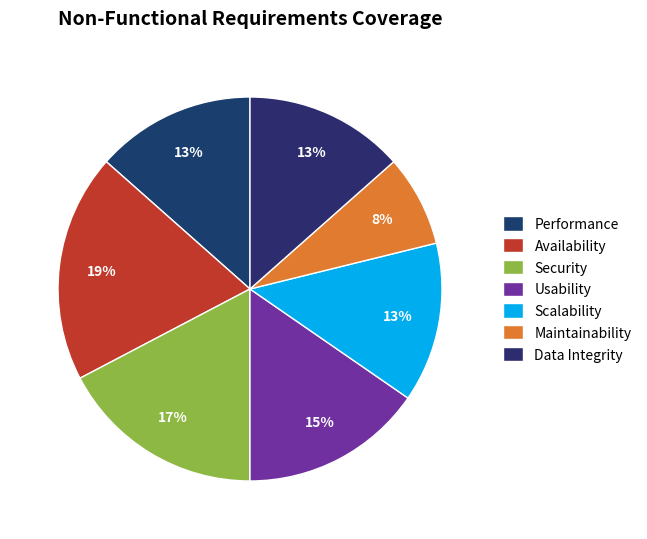

Which slice is the smallest?

Maintainability